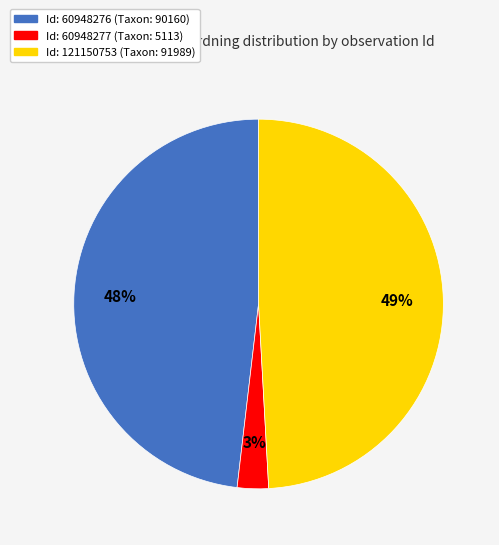

Is there any slice that represents more than half of the pie?

No